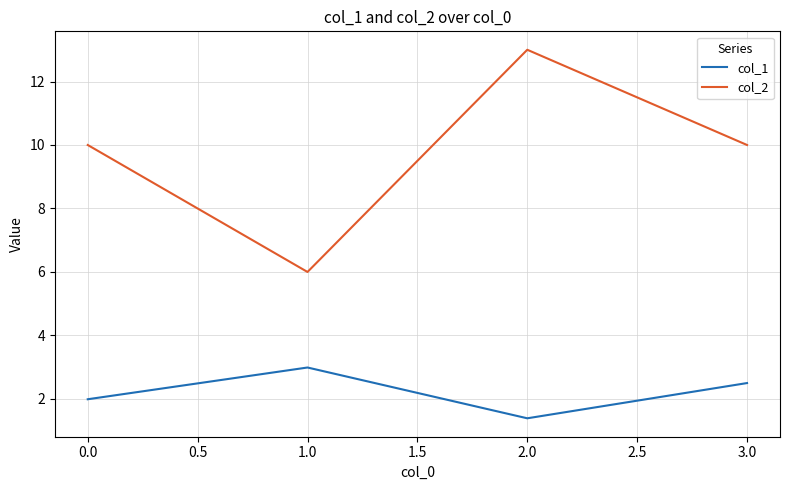

Count the number of categories in the chart.

4